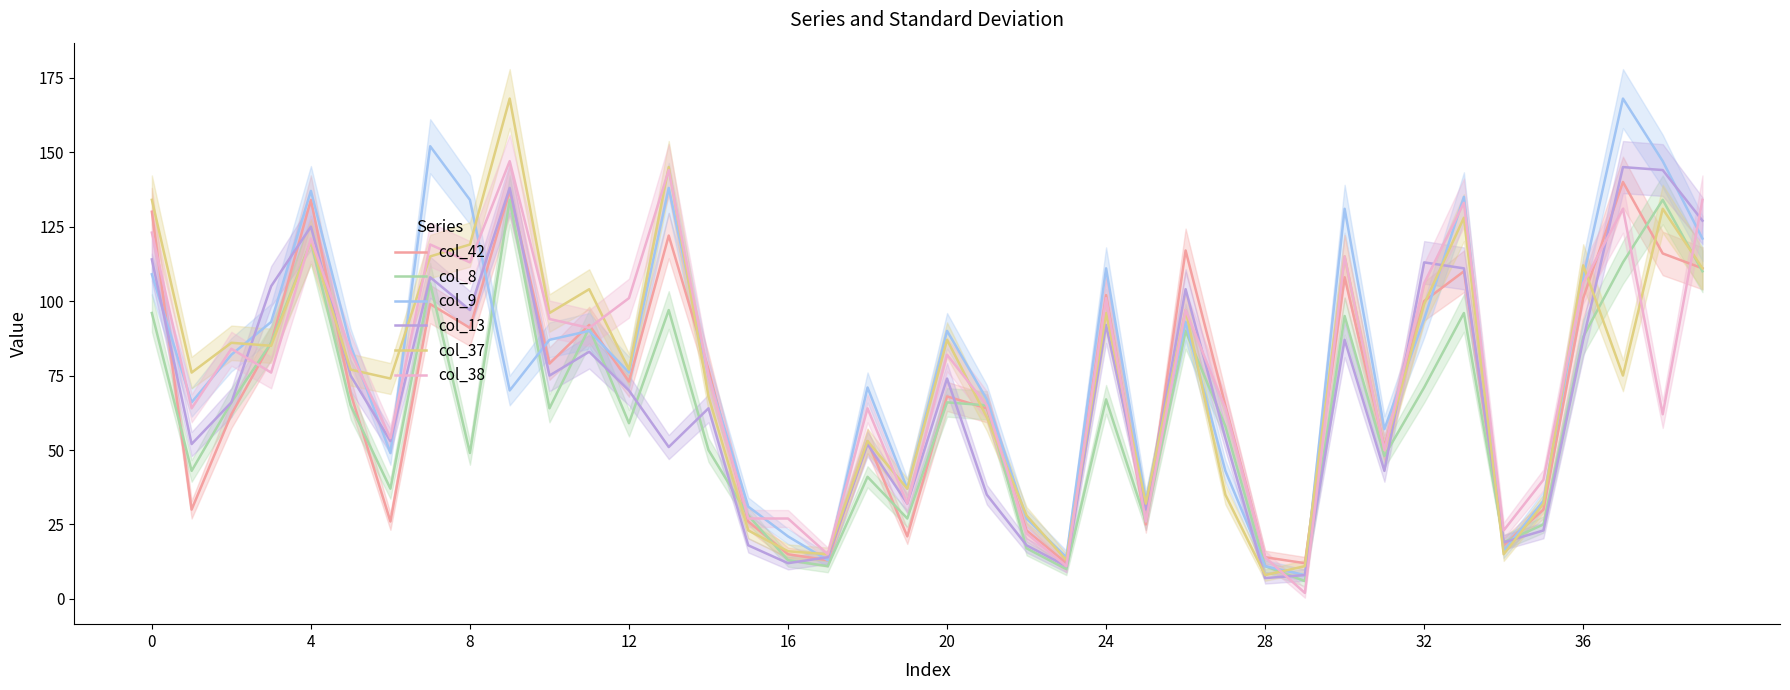

How many intersections are there between col_9 and col_13?

16